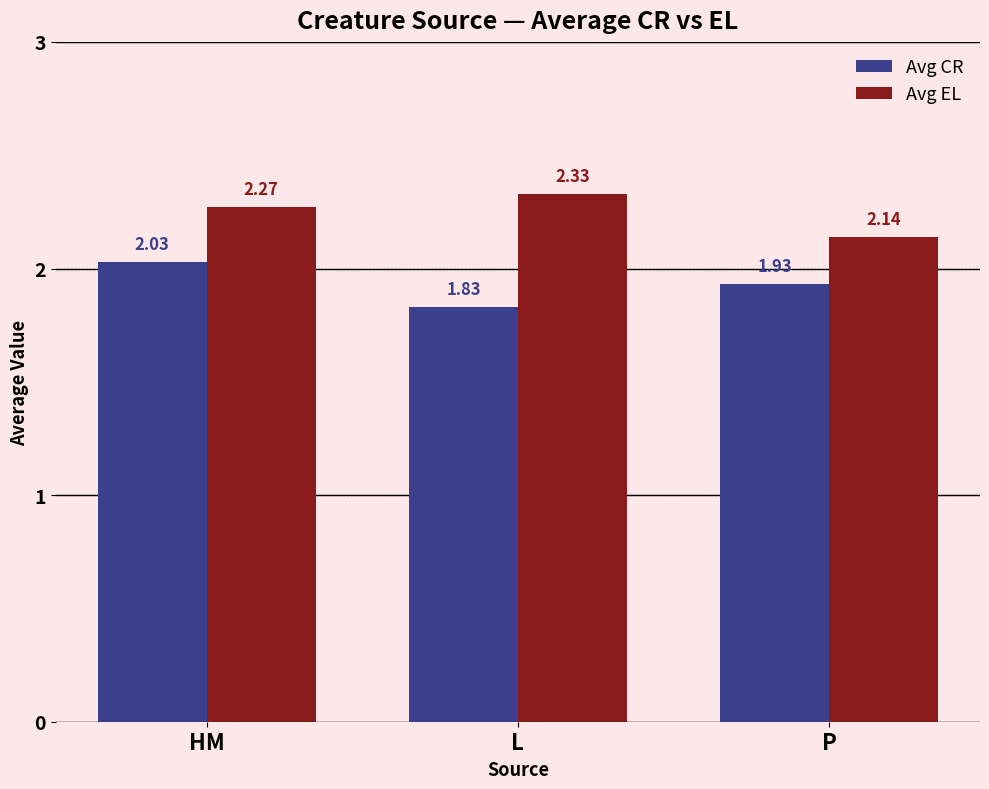

Rank the series at HM from lowest to highest value.

Avg CR, Avg EL